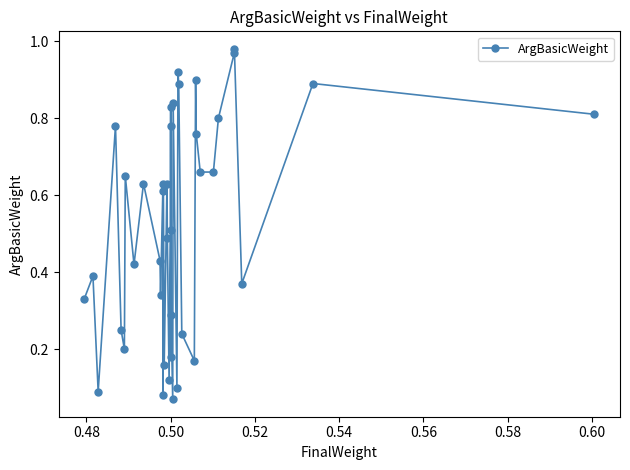

How many interior local peaks (higher than both neighbors) does the data have?

14